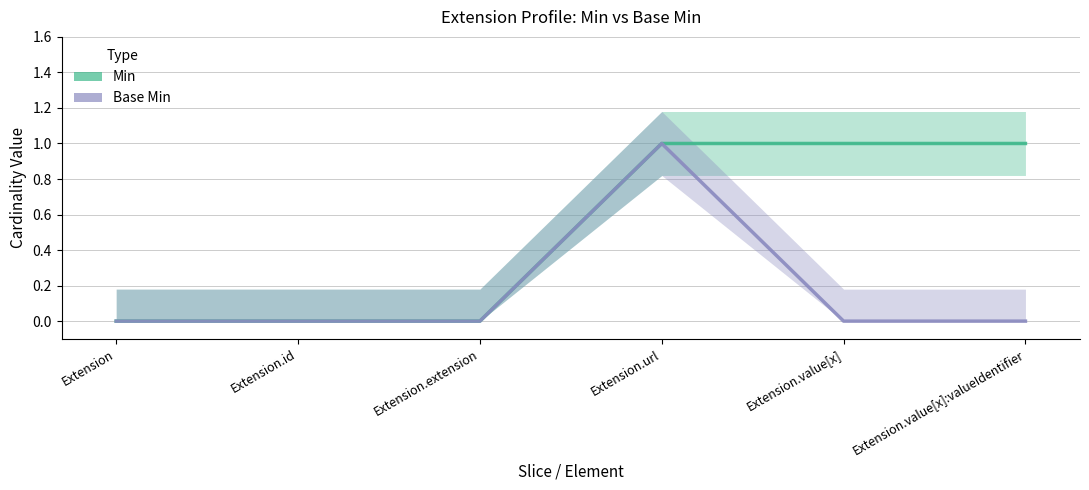

The value of Min at Extension.url is 1. True or false?

True